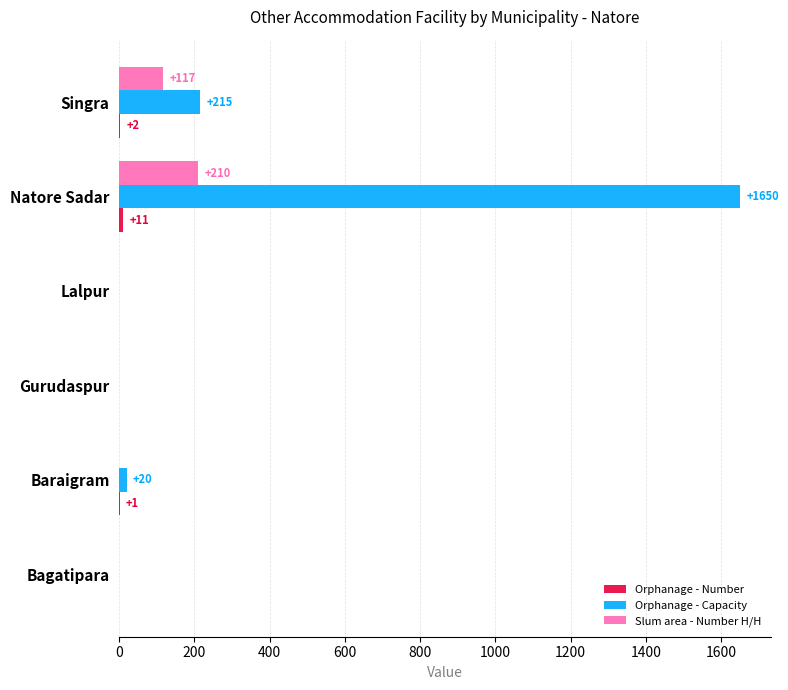

What is the sum of all Slum area - Number H/H values?

327